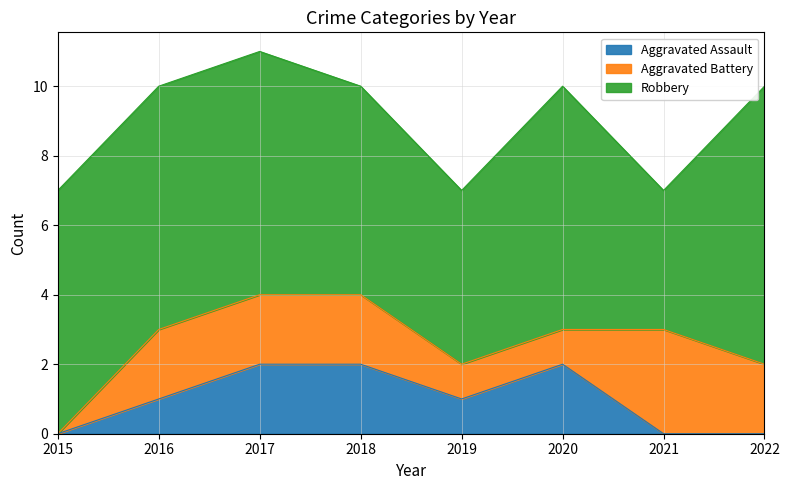

What is the average value of the Aggravated Battery series?

2